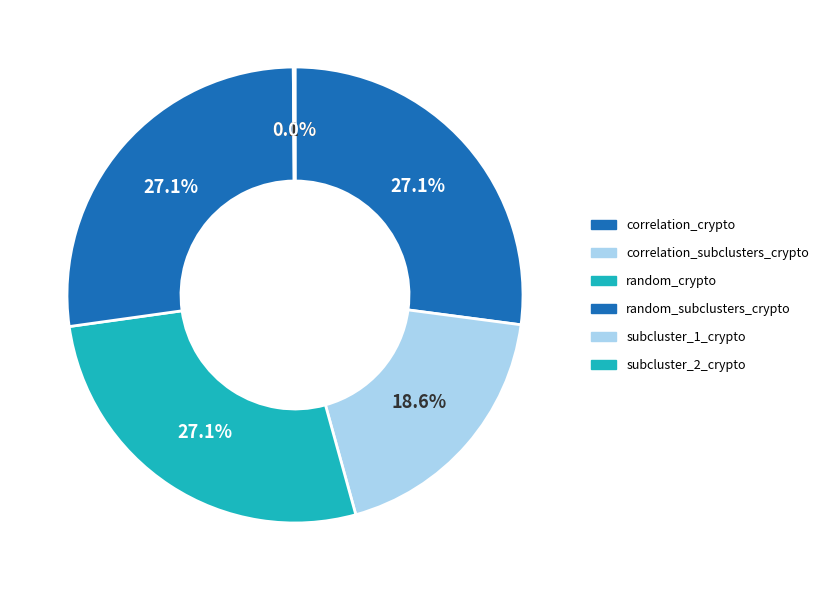

To the nearest percent, what is the difference between the largest and smallest slice percentages?

27%